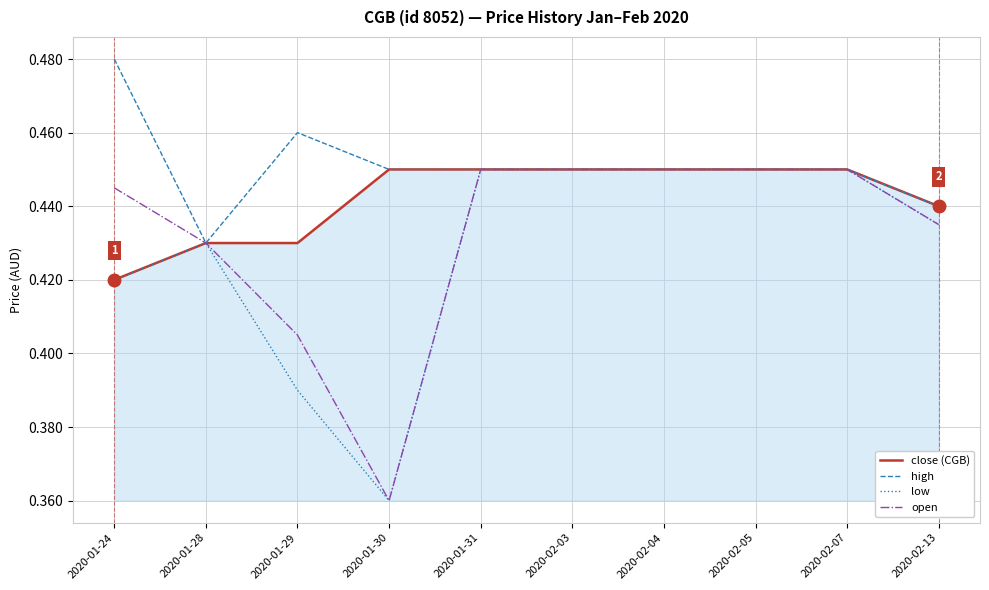

Which series has the largest total across all categories?

high